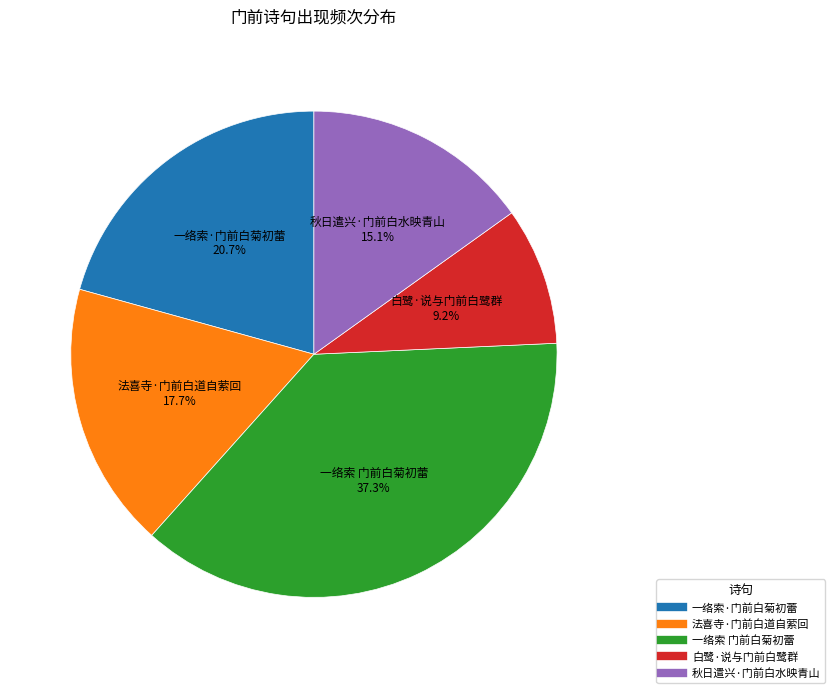

Between 一络索 门前白菊初蕾 and 一络索·门前白菊初蕾, which is larger?

一络索 门前白菊初蕾